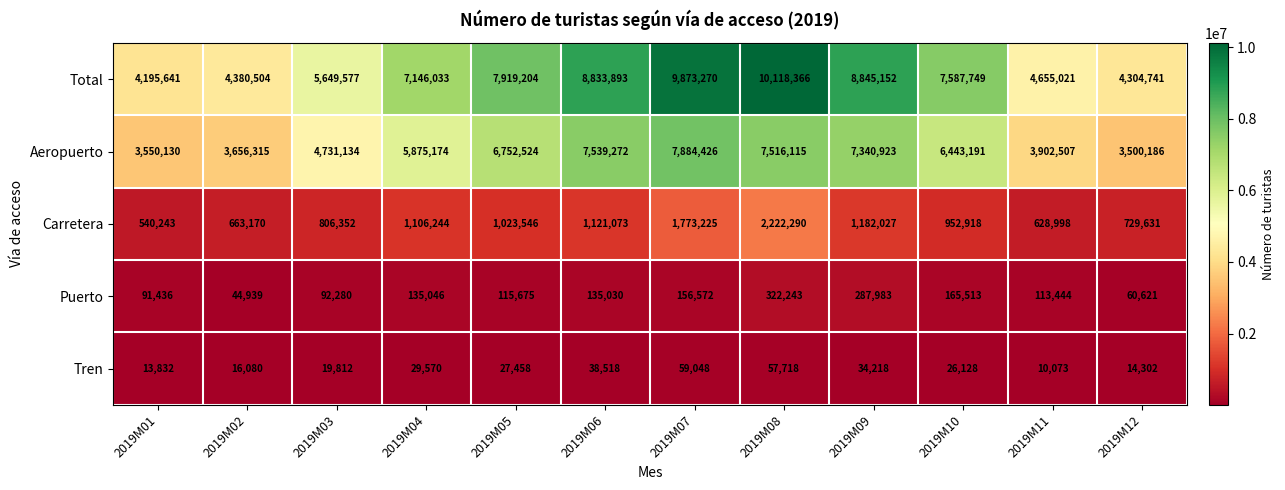

How many values in the Total series are below 7587749?

6